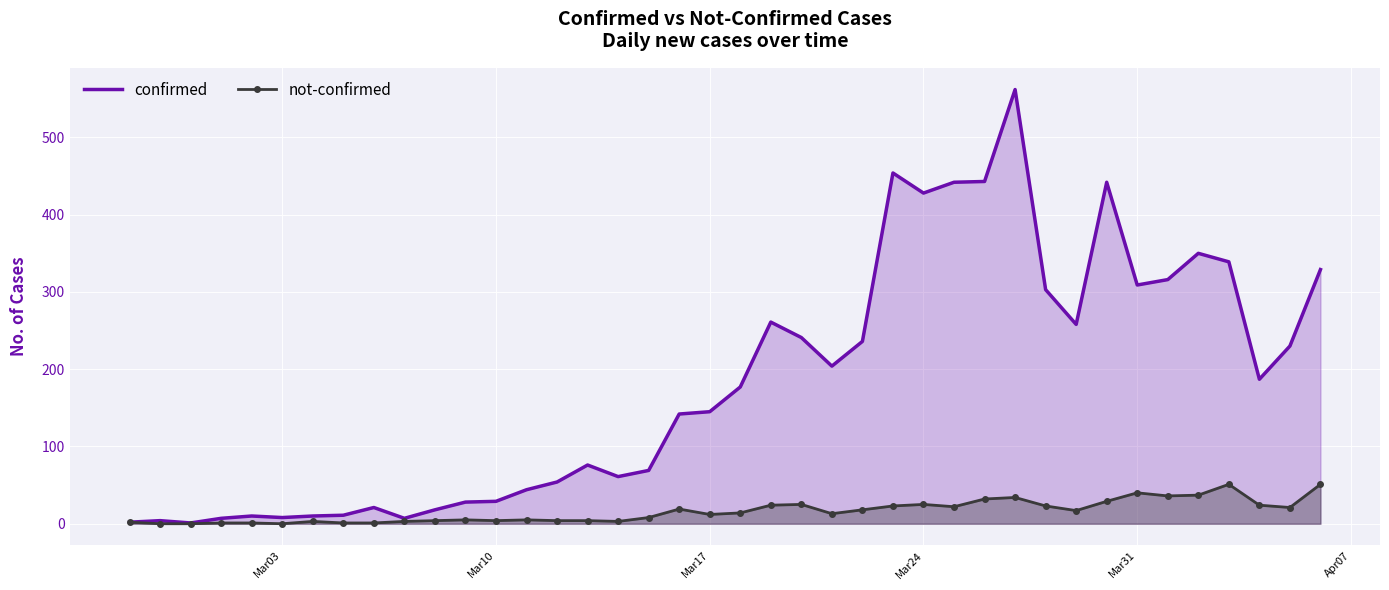

The value of confirmed at Mar10 is 8. True or false?

False